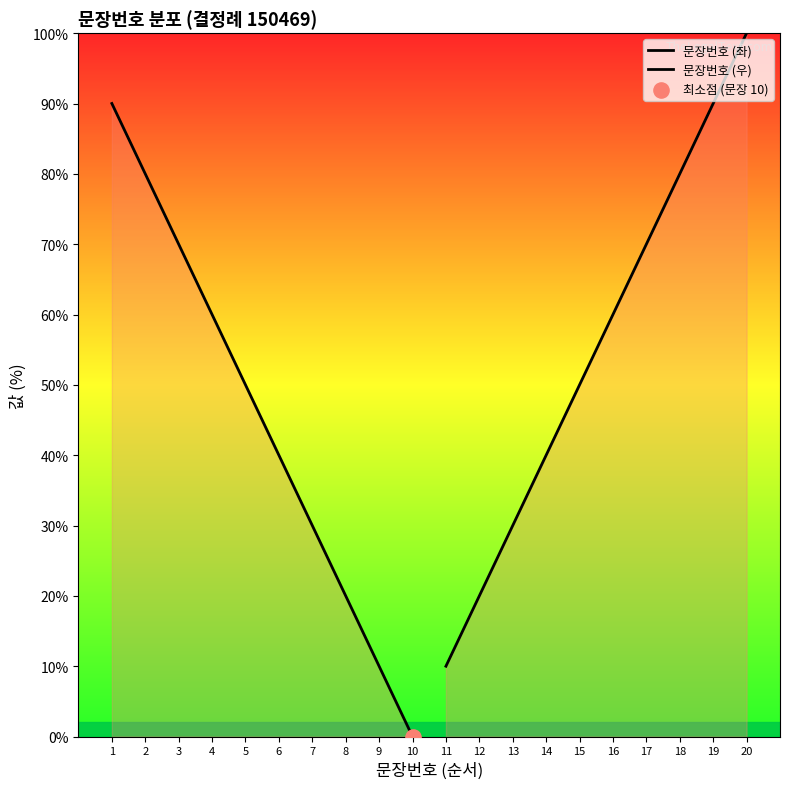

Is the value of 문장번호 (좌) at 3 greater than the value of 문장번호 (우) at 3?

Yes